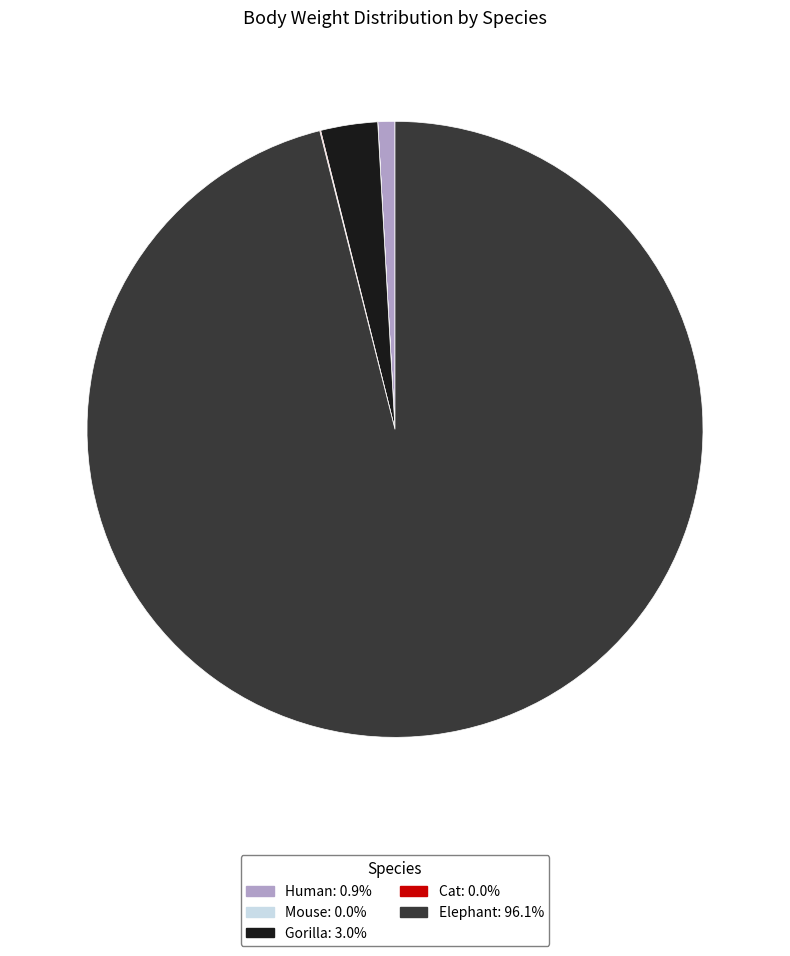

Which category accounts for the majority?

Elephant